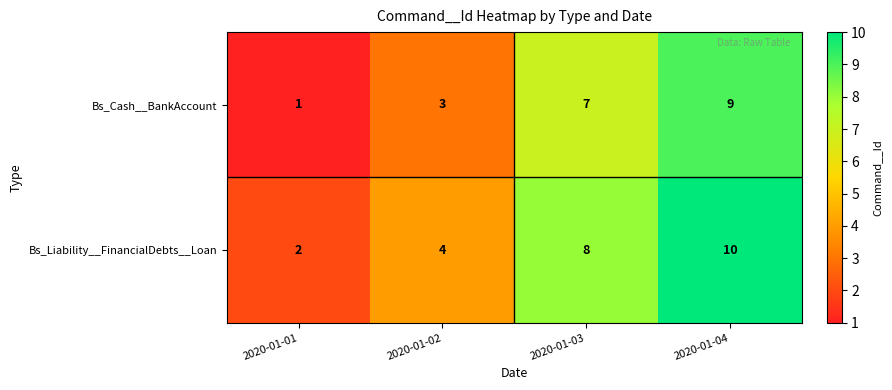

At which label is Bs_Liability__FinancialDebts__Loan closest to 6?

2020-01-02